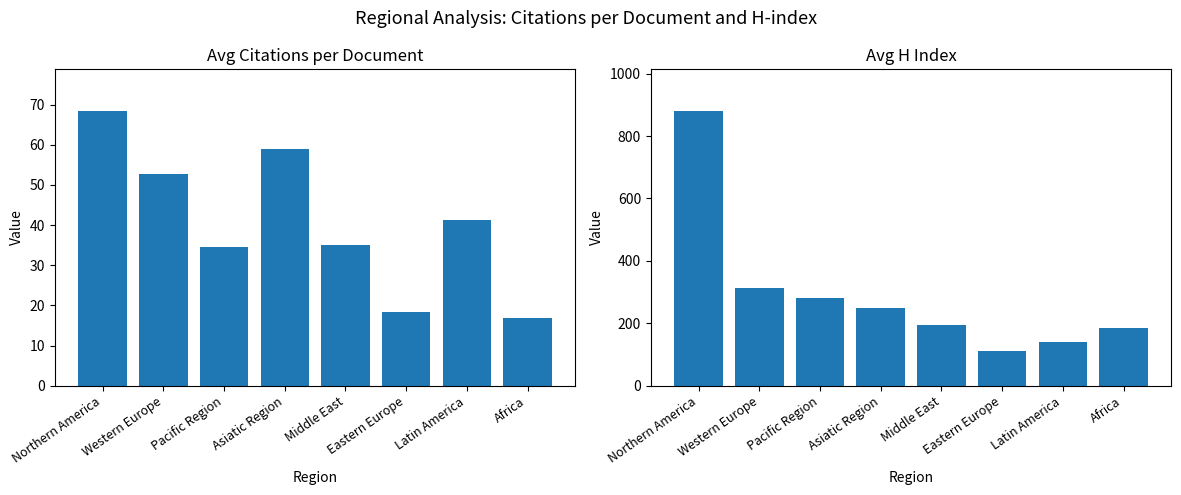

Does the chart contain stacked bars?

No